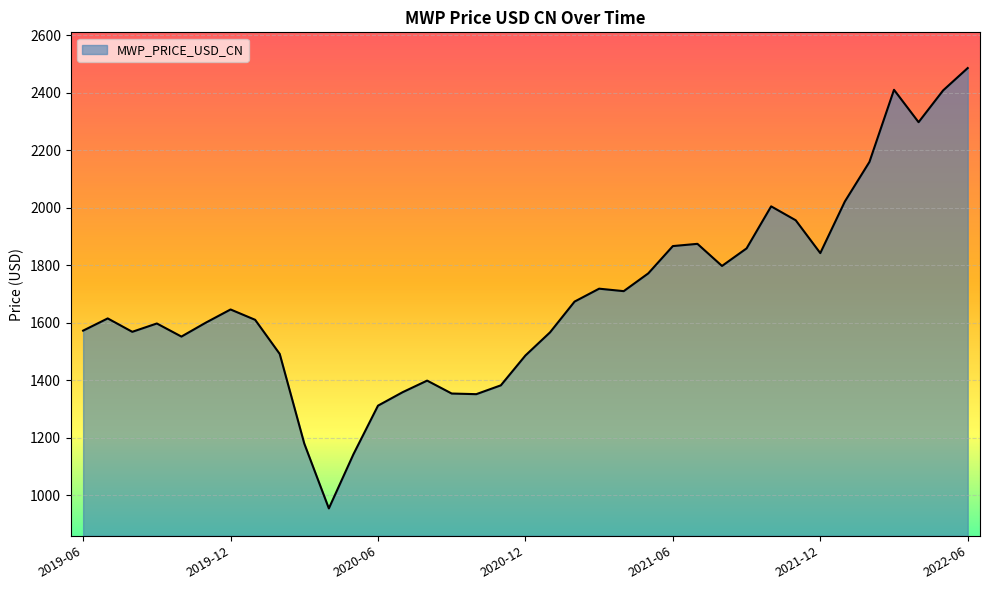

What is the greatest value displayed?

2485.7